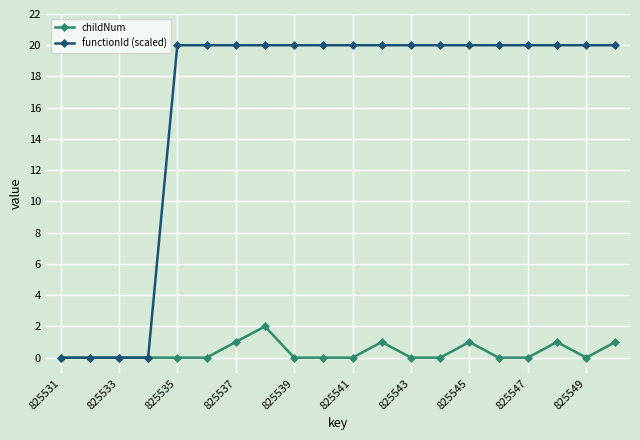

Rank the series by their average value, from lowest to highest.

childNum, functionId (scaled)